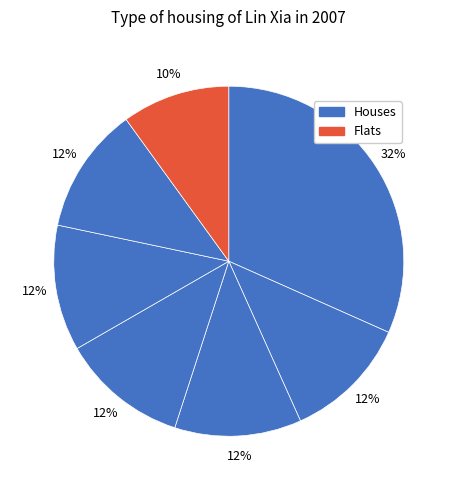

Count the number of slices in the pie.

7